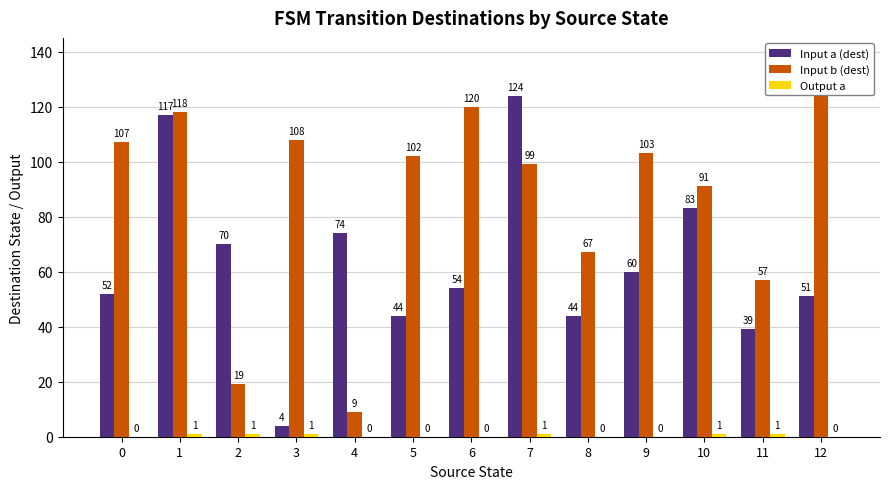

List the series in order of their overall mean, lowest first.

Output a, Input a (dest), Input b (dest)